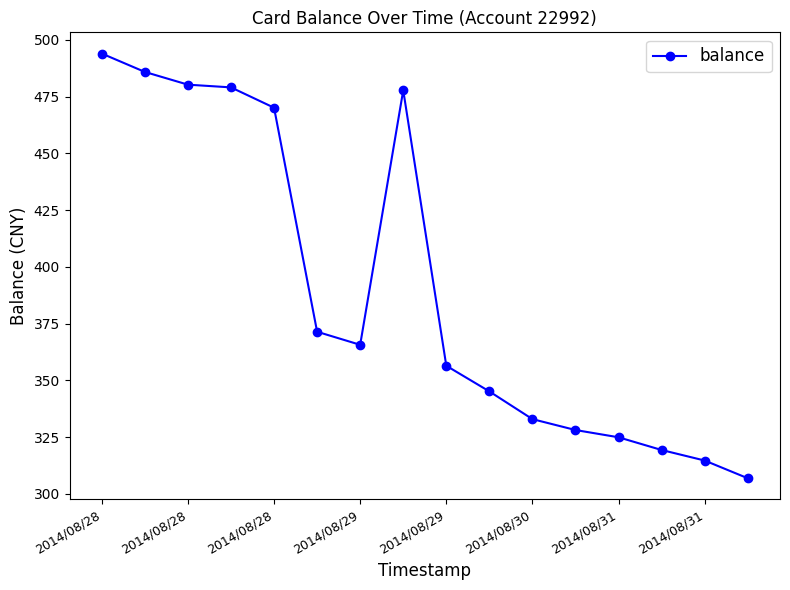

True or false: the data has more than 2 interior local peaks.

False